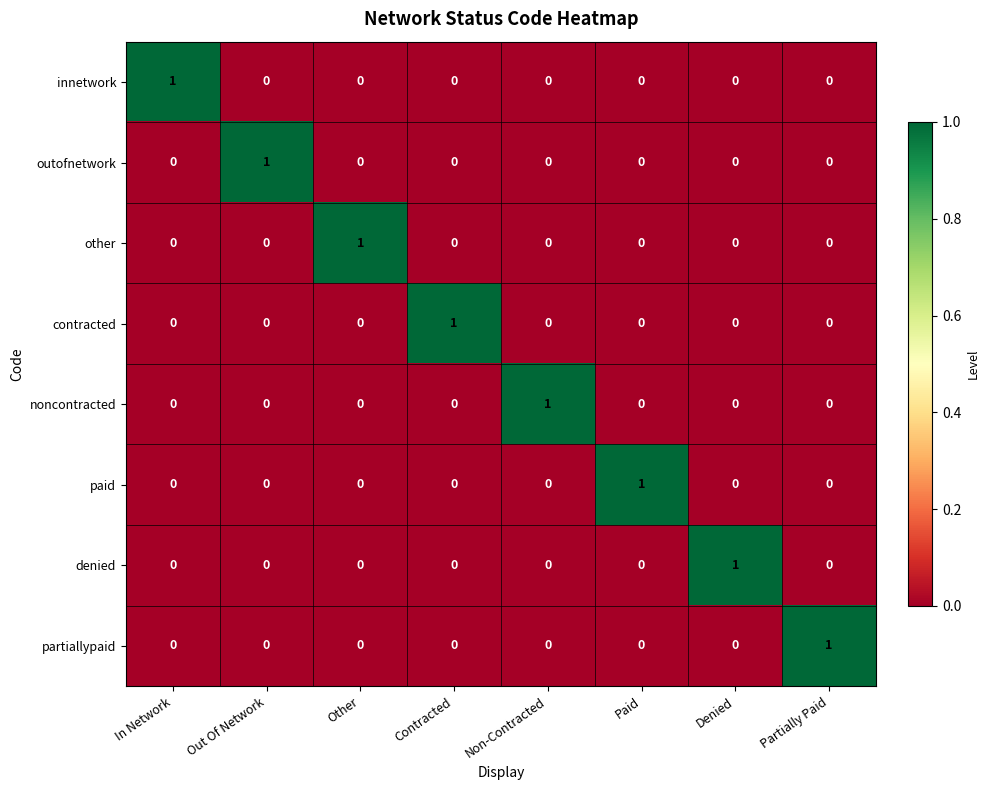

Which category has the highest value in the other series?

Other